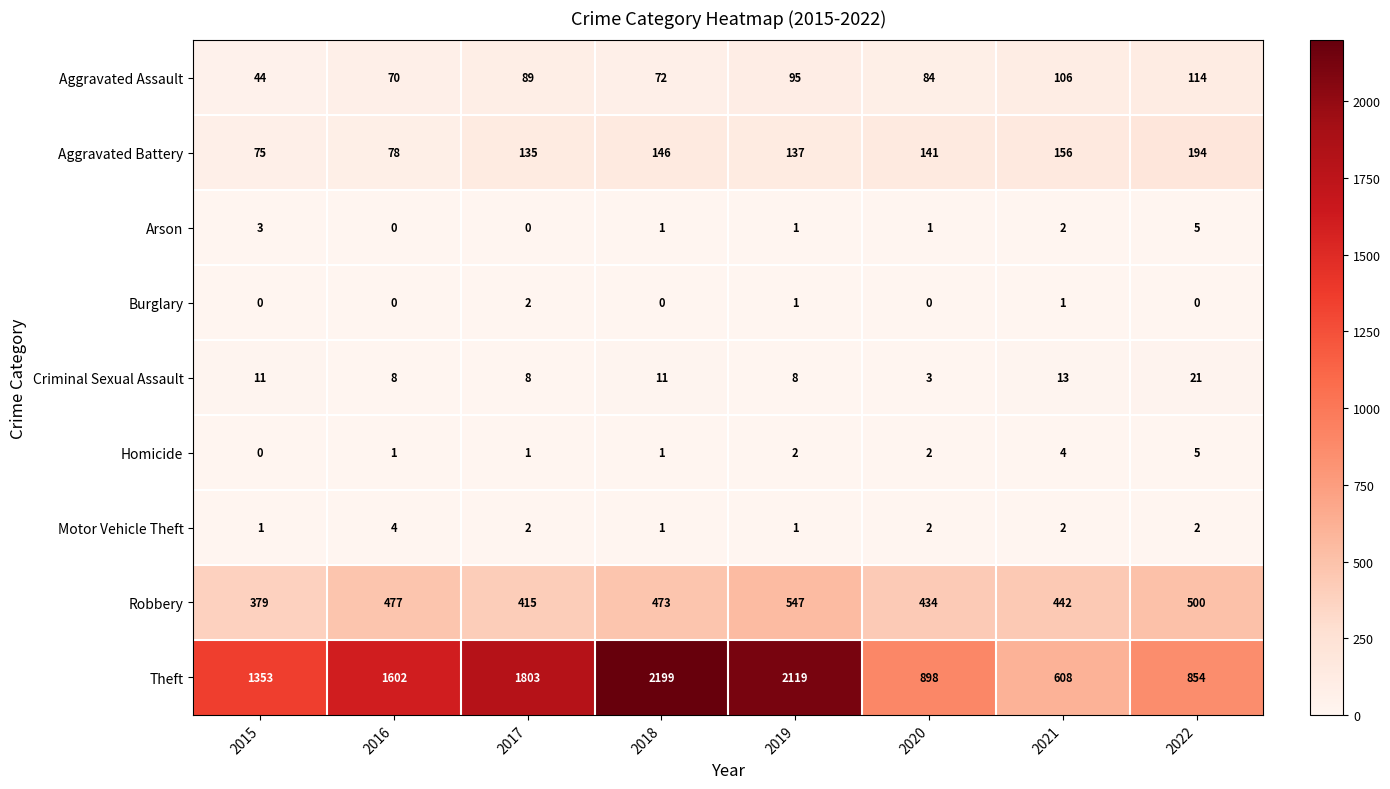

Which series has the largest range (max minus min)?

Theft